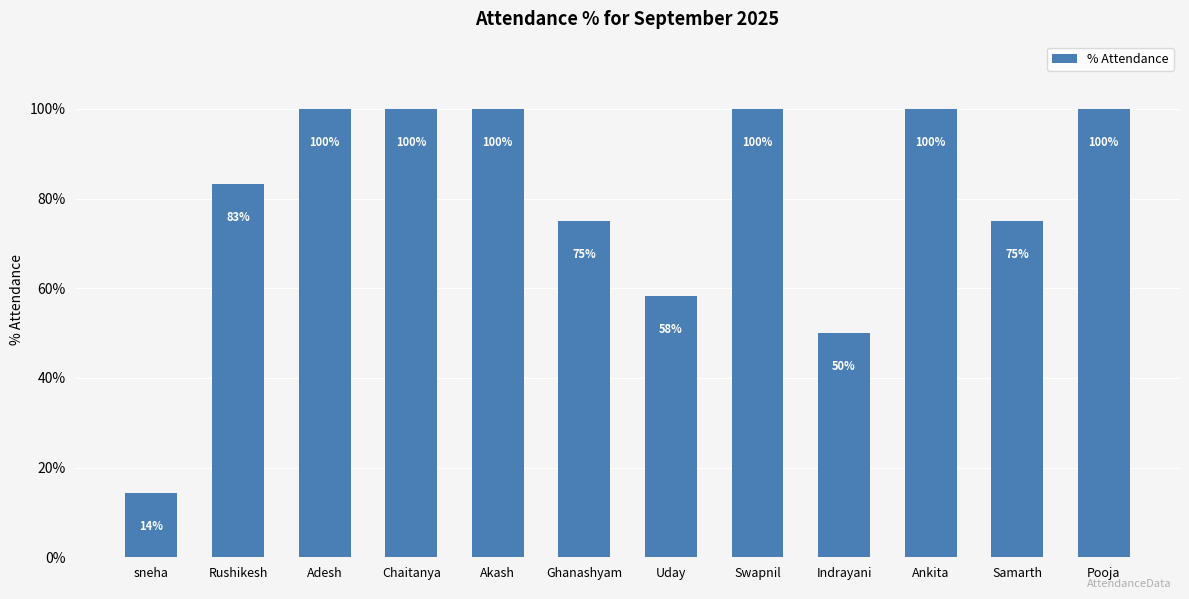

What is the greatest value displayed?

100.0